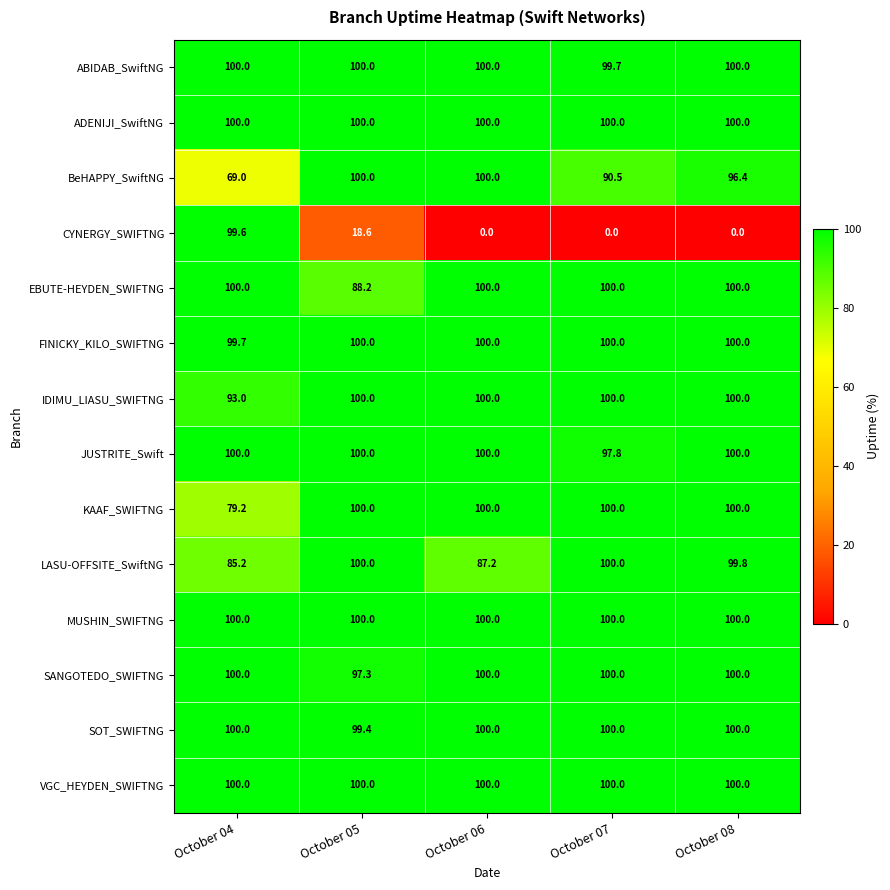

What is the difference between the second highest and minimum values in the BeHAPPY_SwiftNG series?

31.0